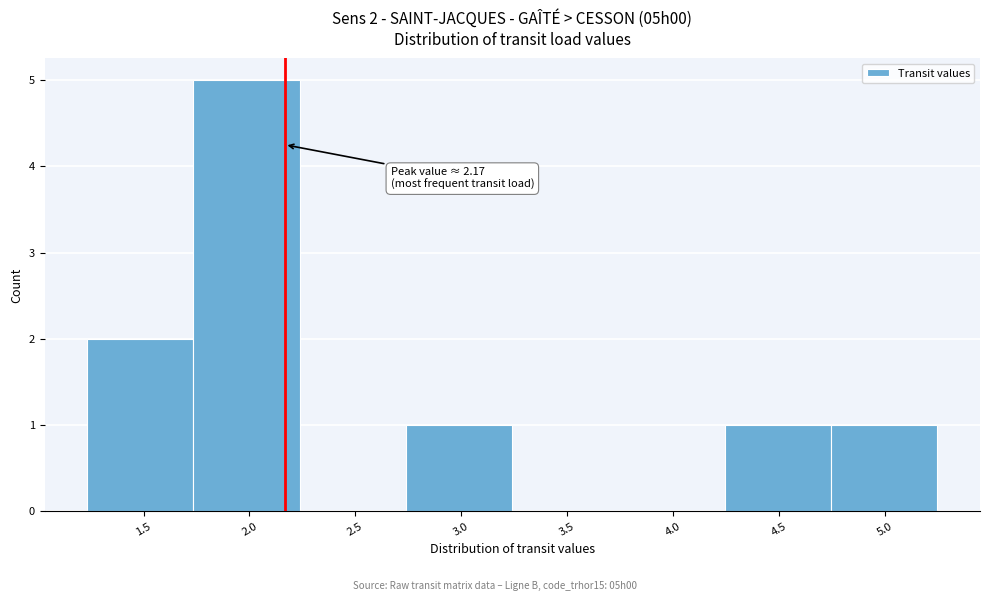

Which range on the x-axis has the tallest bar?

1.75 to 2.25